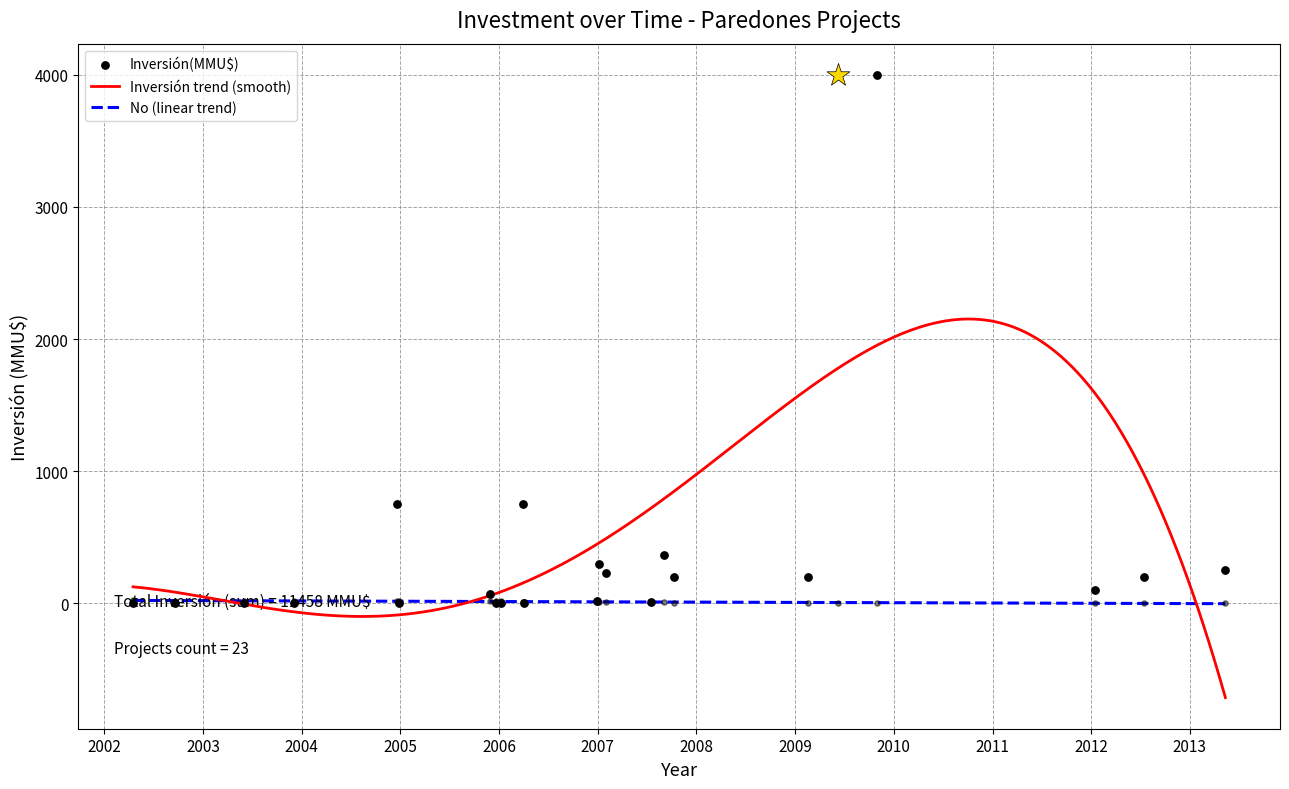

Which series has the widest spread of Y values?

Inversión(MMU$)